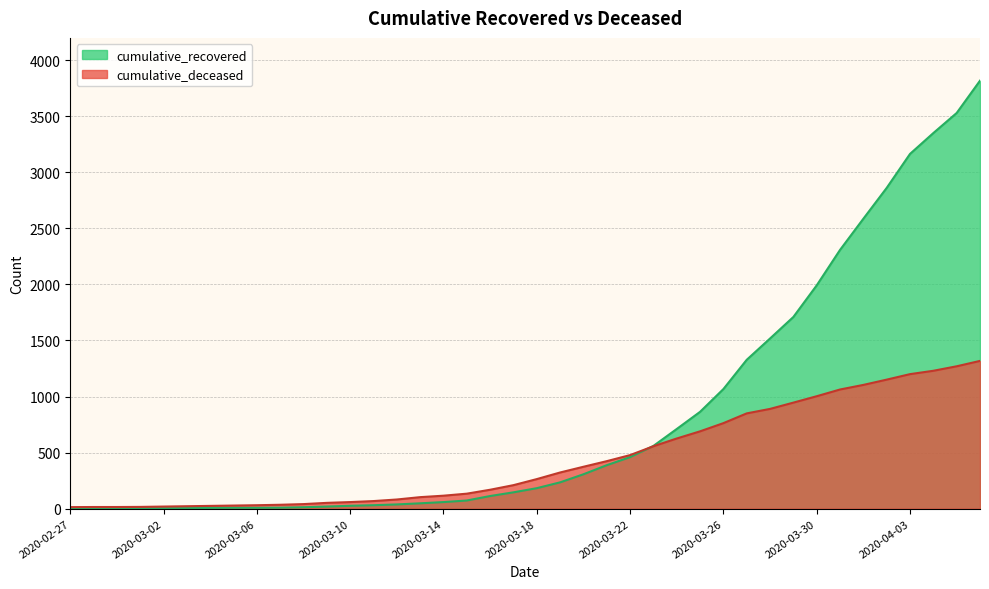

True or false: cumulative_recovered has a value of 133 at 2020-03-21.

False